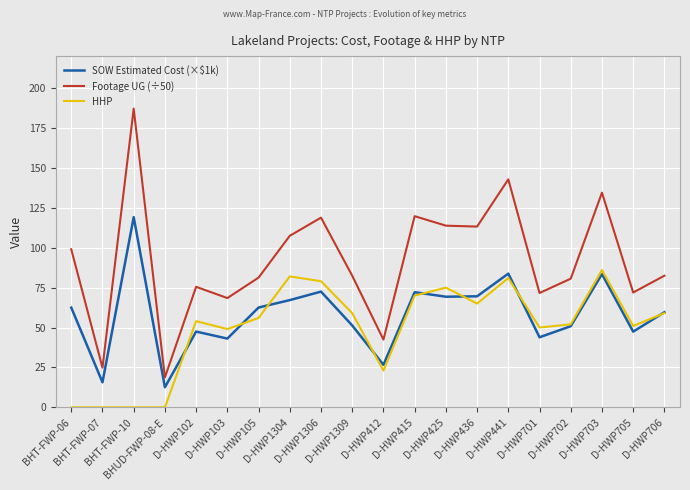

Which series has the widest spread of values?

Footage UG (÷50)